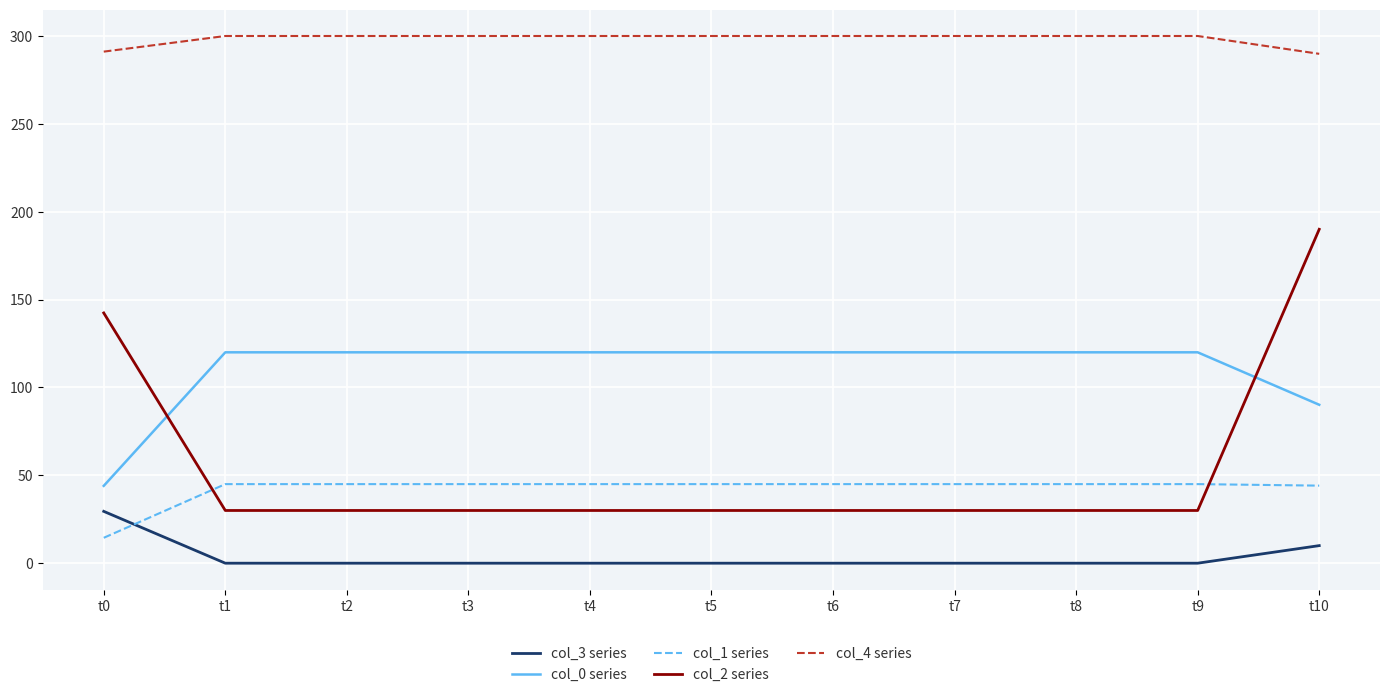

What is the highest value of the col_3 series series?

29.5